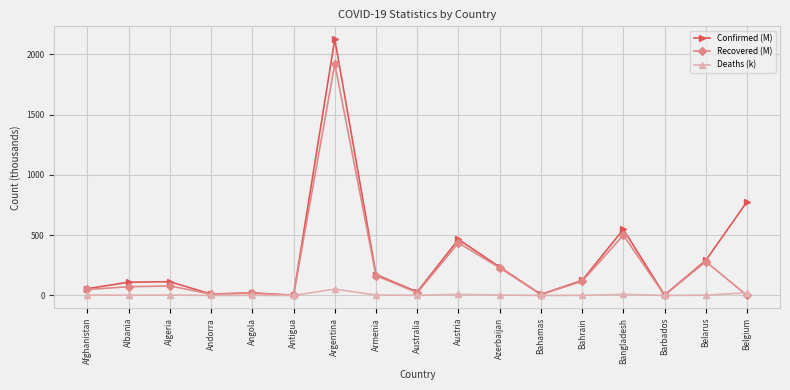

What is the difference between the Recovered (M) values at Afghanistan and Austria?

386.3